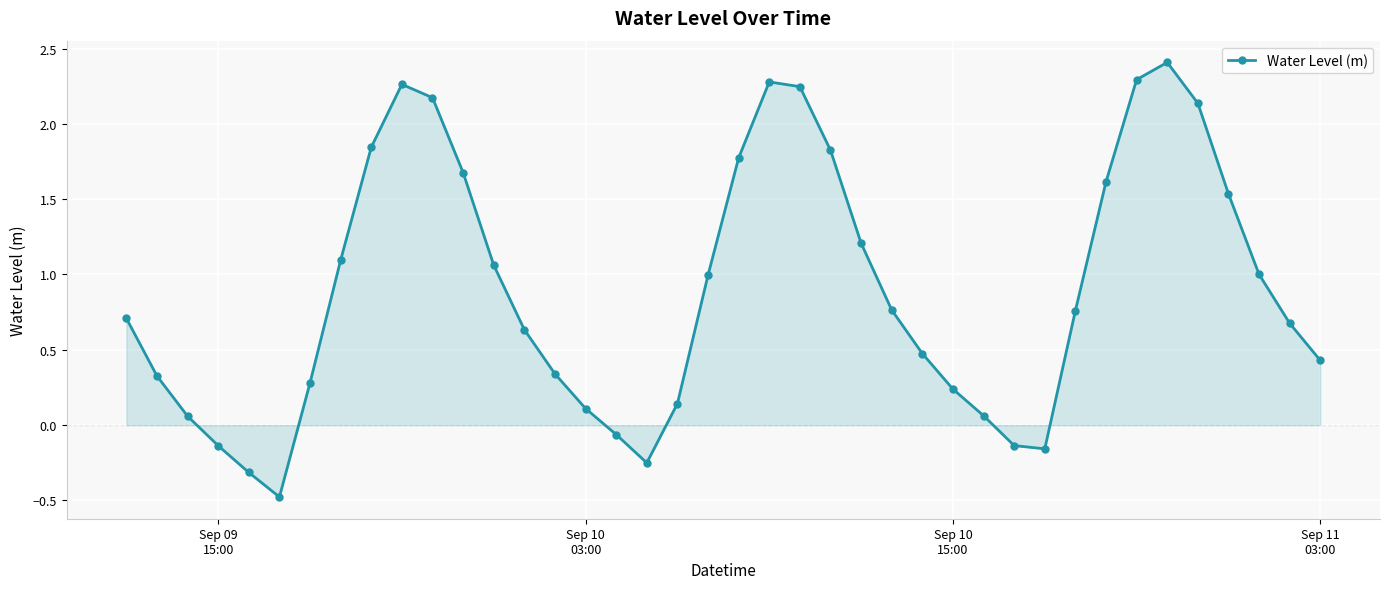

True or false: the data has more than 0 interior local peaks.

True